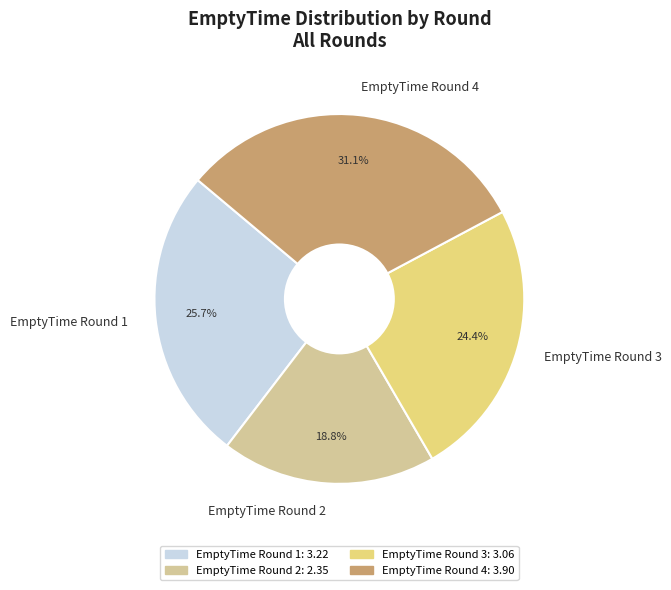

Which slice is the largest?

EmptyTime Round 4